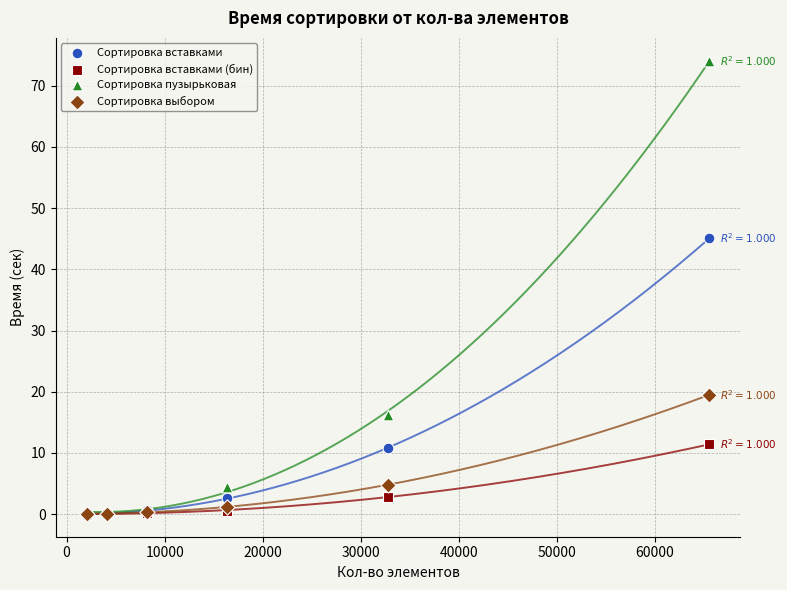

Which series has the widest spread of Y values?

Сортировка пузырьковая